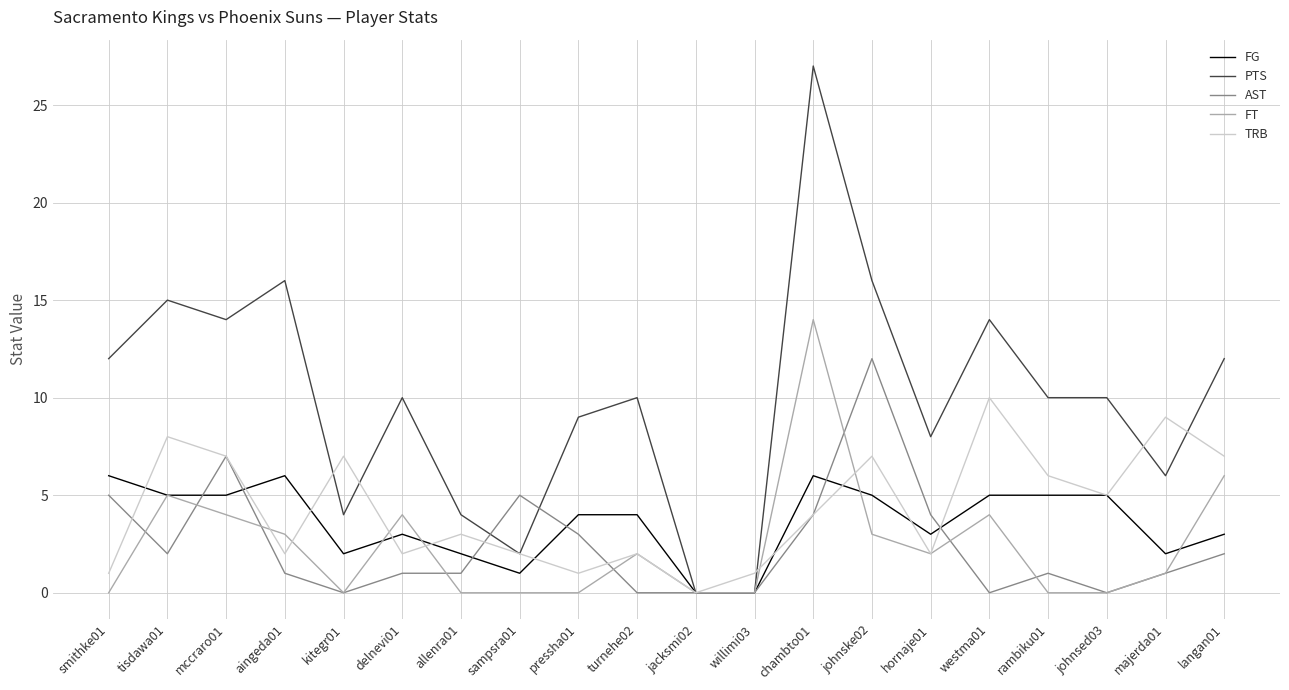

Reading right to left, transcribe all the data shown in this chart.

FG: langan01=3	majerda01=2	johnsed03=5	rambiku01=5	westma01=5	hornaje01=3	johnske02=5	chambto01=6	willimi03=0	jacksmi02=0	turnehe02=4	pressha01=4	sampsra01=1	allenra01=2	delnevi01=3	kitegr01=2	aingeda01=6	mccraro01=5	tisdawa01=5	smithke01=6
PTS: langan01=12	majerda01=6	johnsed03=10	rambiku01=10	westma01=14	hornaje01=8	johnske02=16	chambto01=27	willimi03=0	jacksmi02=0	turnehe02=10	pressha01=9	sampsra01=2	allenra01=4	delnevi01=10	kitegr01=4	aingeda01=16	mccraro01=14	tisdawa01=15	smithke01=12
AST: langan01=2	majerda01=1	johnsed03=0	rambiku01=1	westma01=0	hornaje01=4	johnske02=12	chambto01=4	willimi03=0	jacksmi02=0	turnehe02=0	pressha01=3	sampsra01=5	allenra01=1	delnevi01=1	kitegr01=0	aingeda01=1	mccraro01=7	tisdawa01=2	smithke01=5
FT: langan01=6	majerda01=1	johnsed03=0	rambiku01=0	westma01=4	hornaje01=2	johnske02=3	chambto01=14	willimi03=0	jacksmi02=0	turnehe02=2	pressha01=0	sampsra01=0	allenra01=0	delnevi01=4	kitegr01=0	aingeda01=3	mccraro01=4	tisdawa01=5	smithke01=0
TRB: langan01=7	majerda01=9	johnsed03=5	rambiku01=6	westma01=10	hornaje01=2	johnske02=7	chambto01=4	willimi03=1	jacksmi02=0	turnehe02=2	pressha01=1	sampsra01=2	allenra01=3	delnevi01=2	kitegr01=7	aingeda01=2	mccraro01=7	tisdawa01=8	smithke01=1